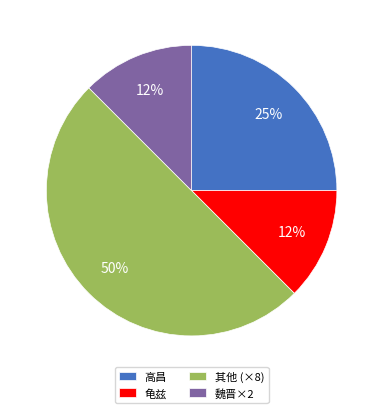

The 其他 (×8) slice represents 50% of the pie. True or false?

True